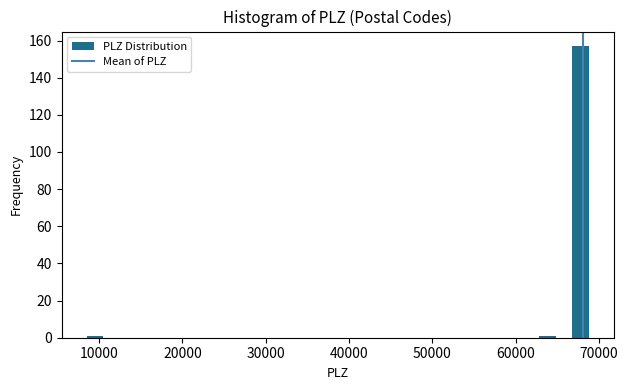

Around what value on the x-axis is the tallest bar? Give the approximate position of its centre, as read against the axis.

68000